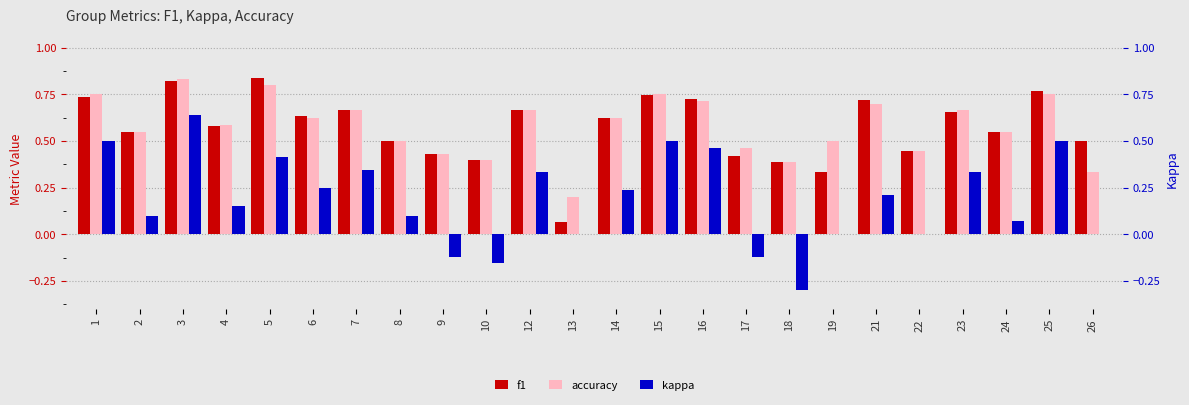

Which category has the highest value in the kappa series?

3